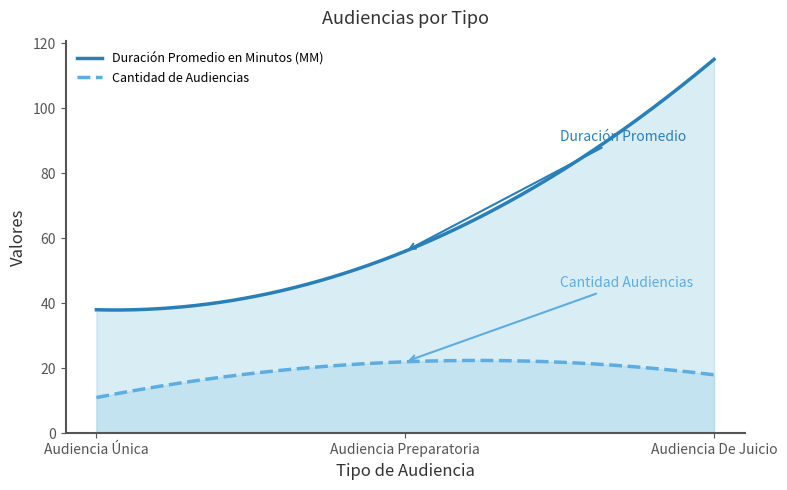

Reading left to right, transcribe all the data shown in this chart.

Duración Promedio en Minutos (MM): 38	56	115
Cantidad de Audiencias: 11	22	18